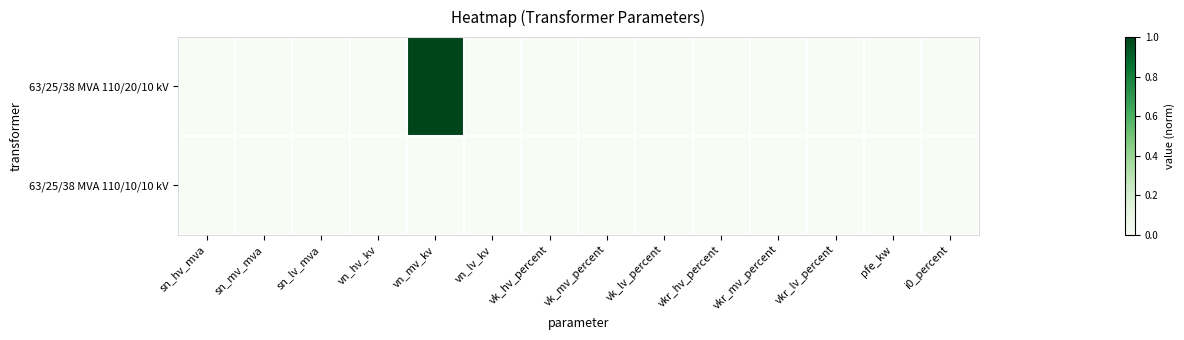

At how many categories does at least one series exceed 0?

1